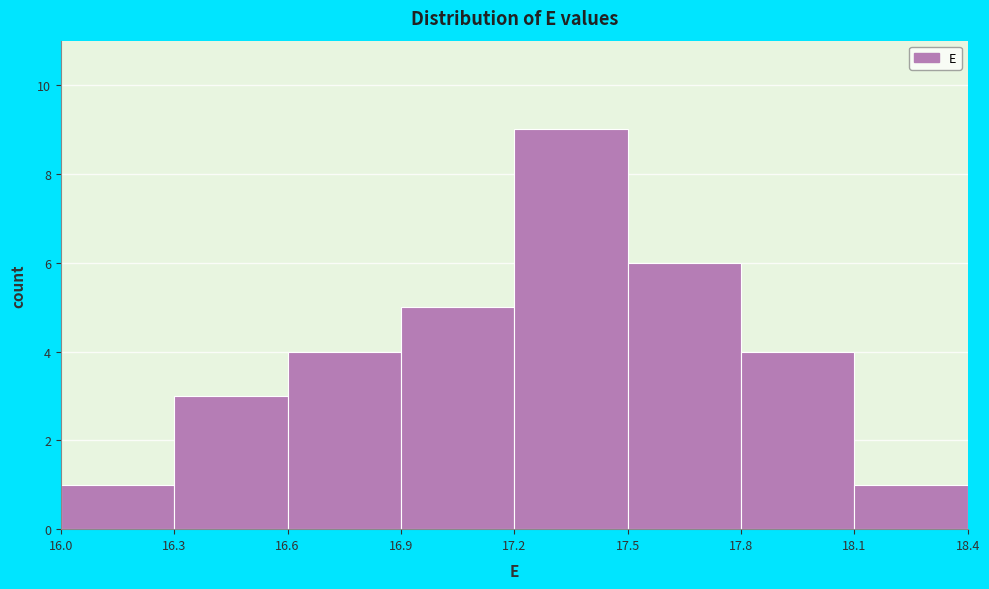

Reading left to right, transcribe this chart: for each bar, give the range it covers on the x-axis and its height. The values are not printed on the chart, so give them approximately, as read against the axis.

16.0 to 16.3: 1
16.3 to 16.6: 3
16.6 to 16.9: 4
16.9 to 17.2: 5
17.2 to 17.5: 9
17.5 to 17.8: 6
17.8 to 18.1: 4
18.1 to 18.4: 1